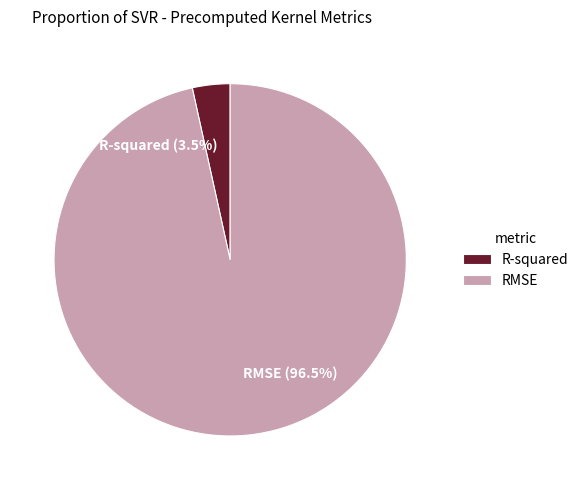

What portion of the pie excludes R-squared?

96.5%